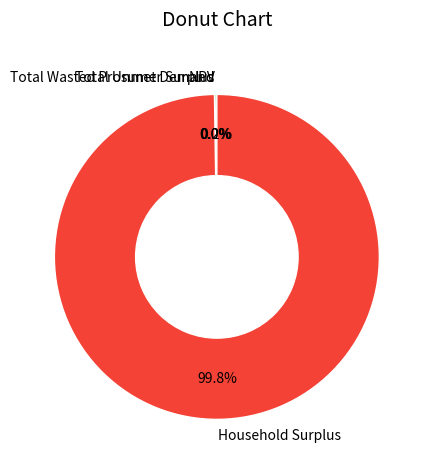

To the nearest percent, what portion does Household Surplus represent?

100%